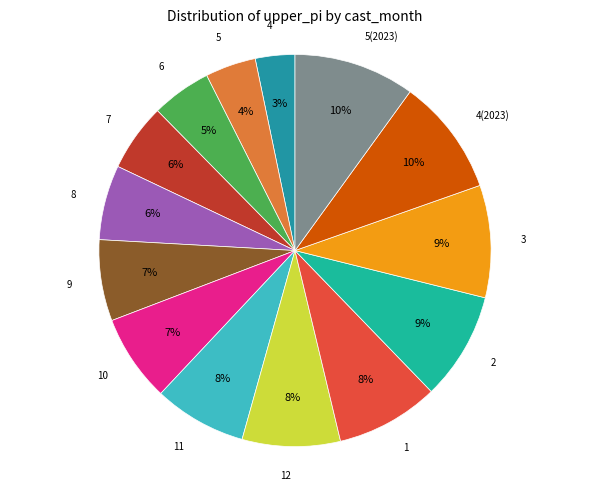

How many segments does this pie chart have?

14